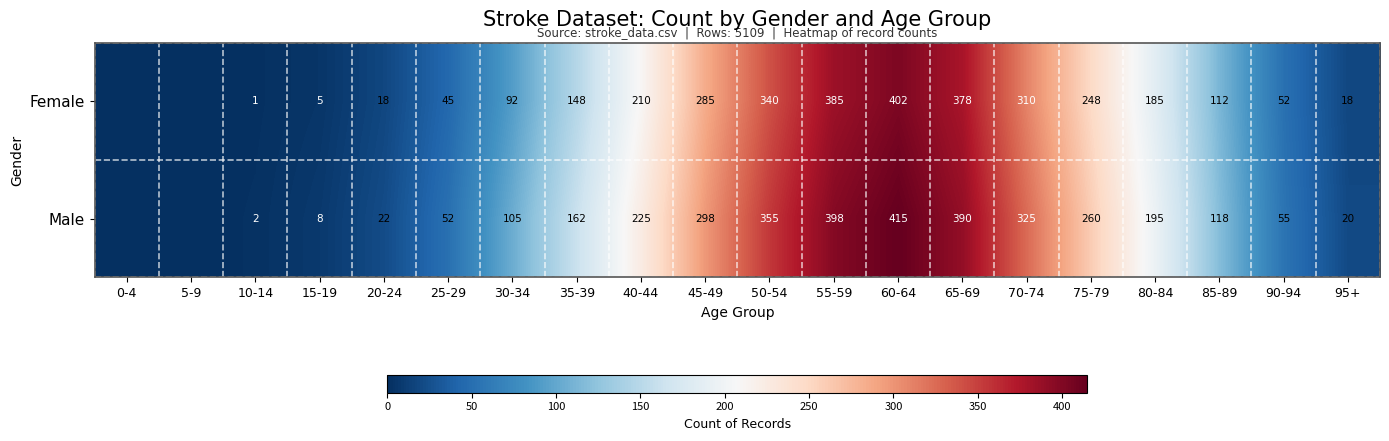

At 15-19, list the series in order from largest to smallest.

Male, Female